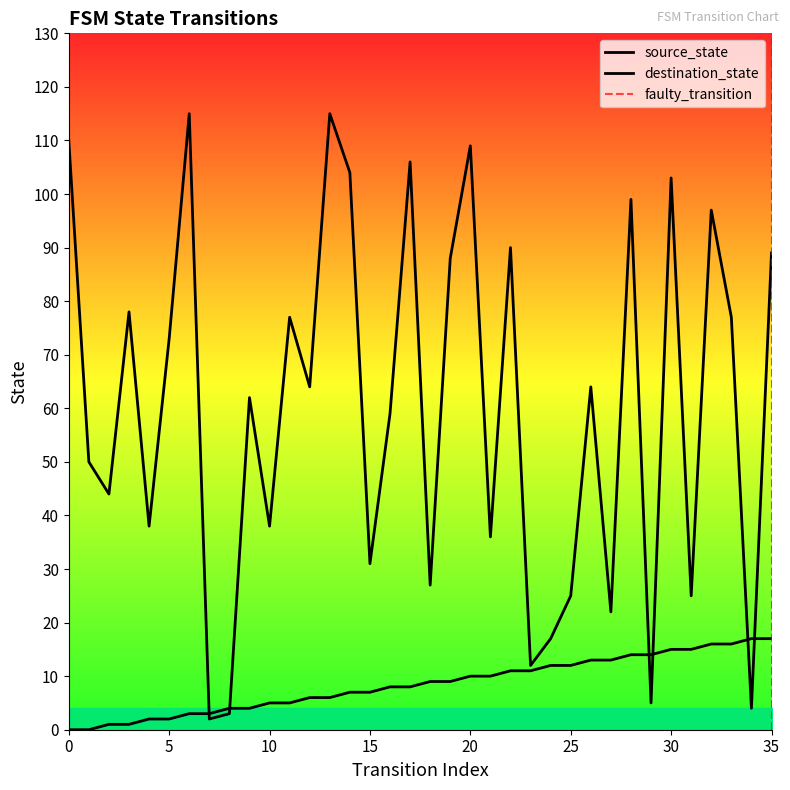

The source_state series shows 11 at 12. True or false?

False